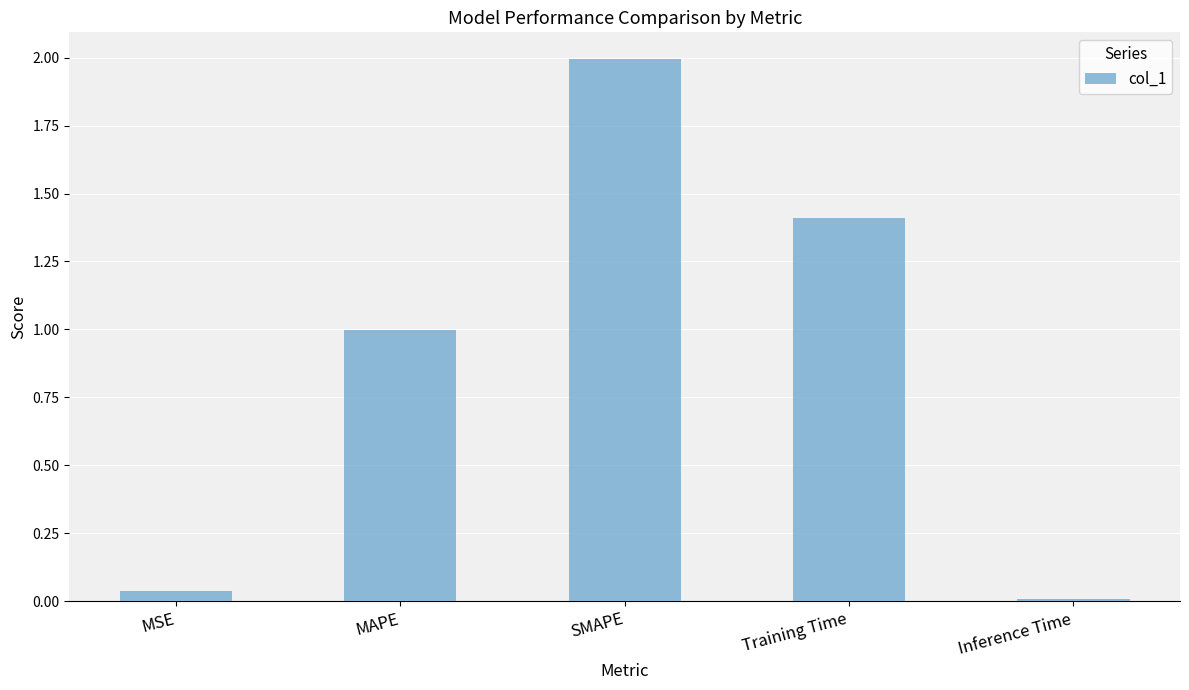

What position from the left is Training Time?

4